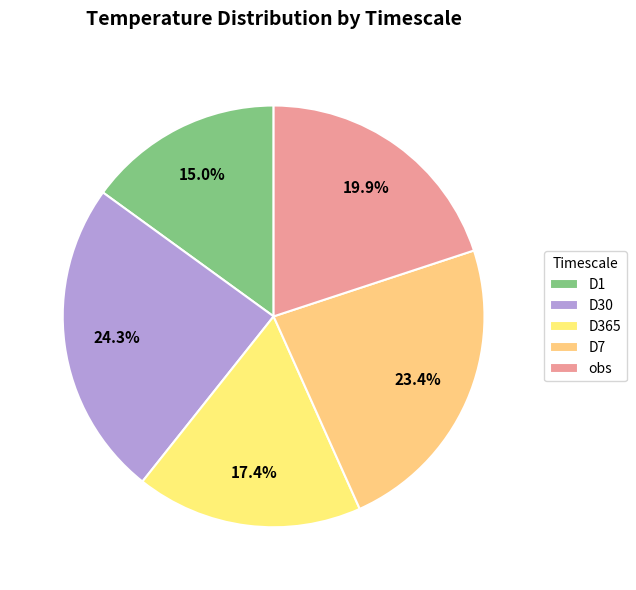

Which slice is the largest?

D30